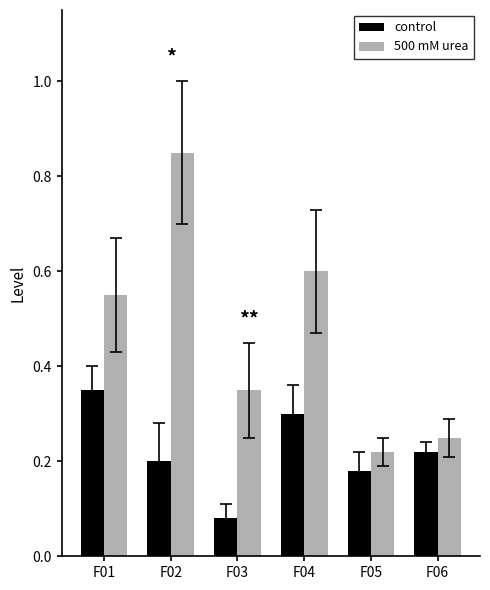

Which series has the largest total across all categories?

500 mM urea